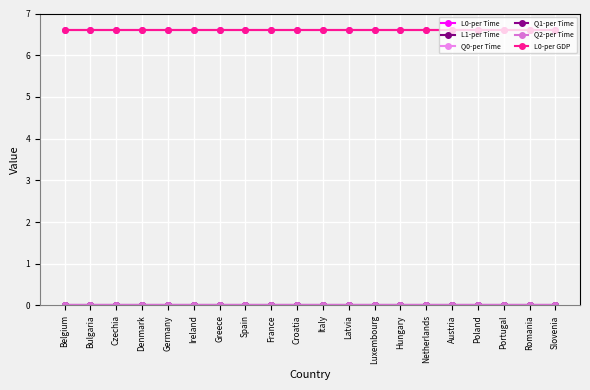

At which category does the chart reach its minimum across all series?

Belgium